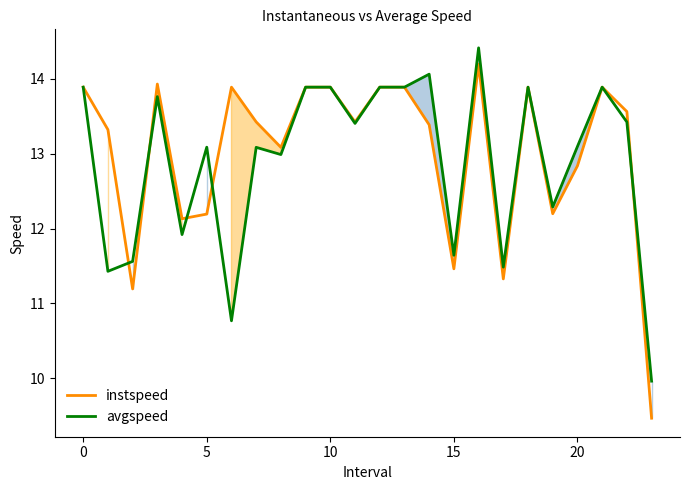

What is the difference between the highest and lowest values at 20?

0.3